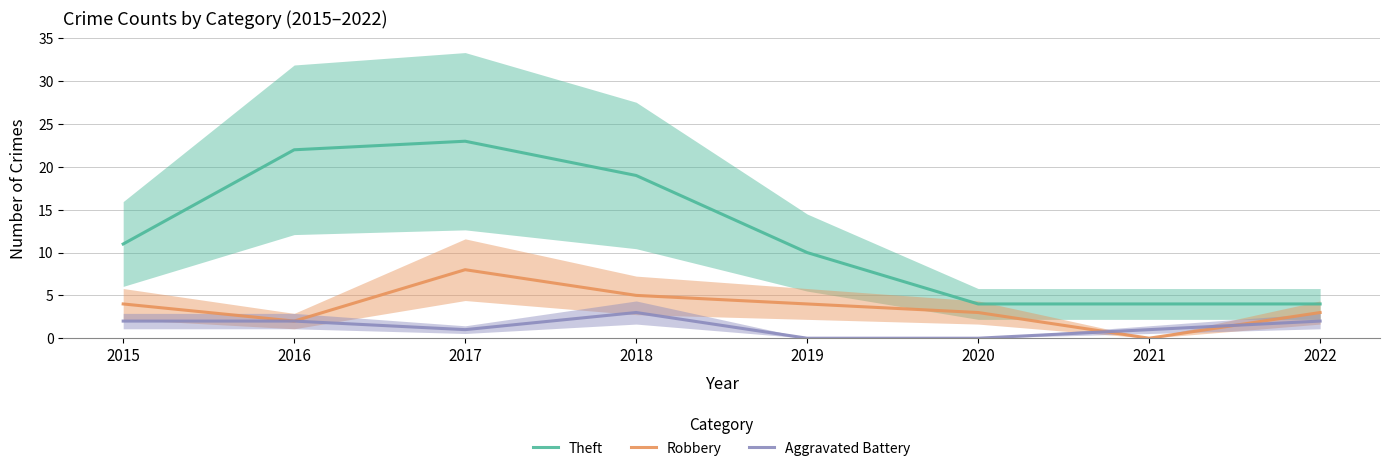

Is the value of Theft at 2019 greater than the value of Robbery at 2019?

Yes